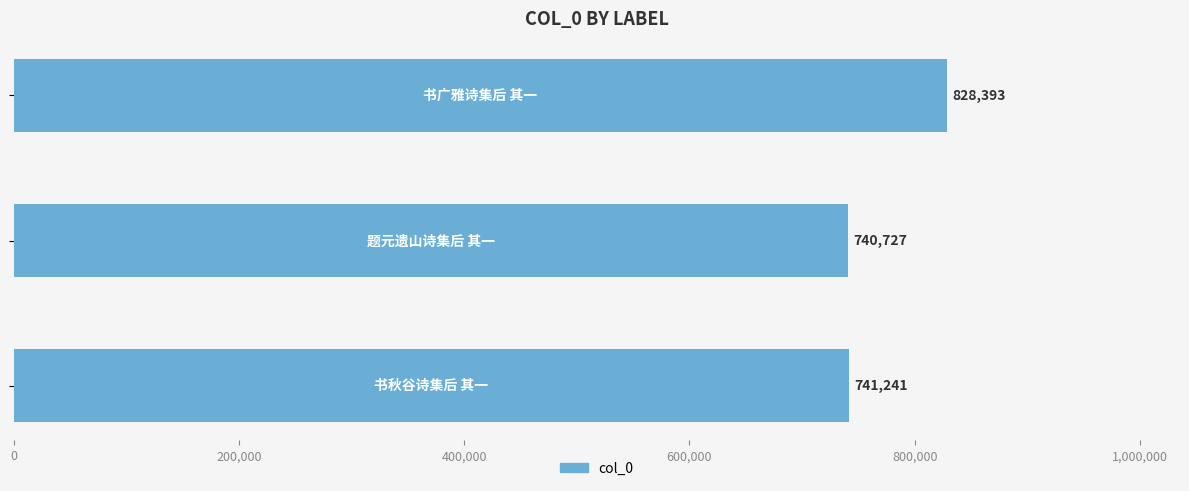

What is the sum of all values?

2310361